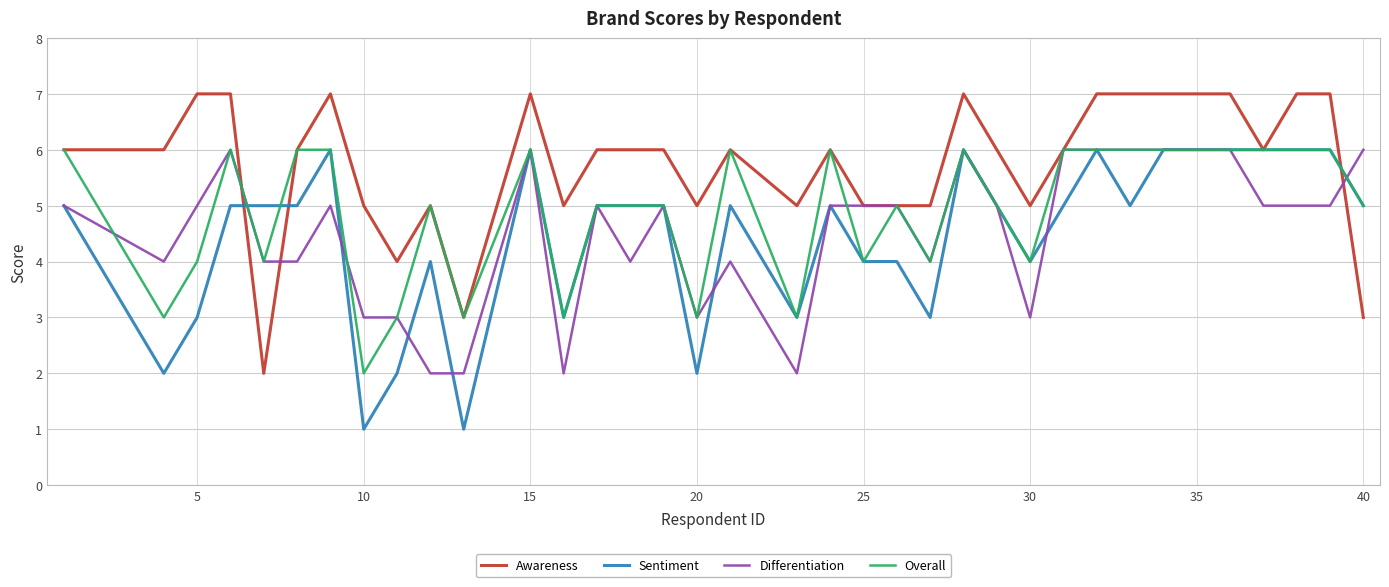

Which series has the largest total across all categories?

Awareness